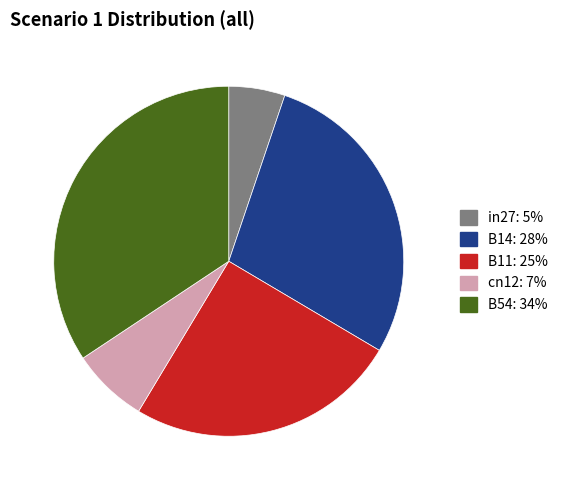

Between B11 and B14, which is larger?

B14